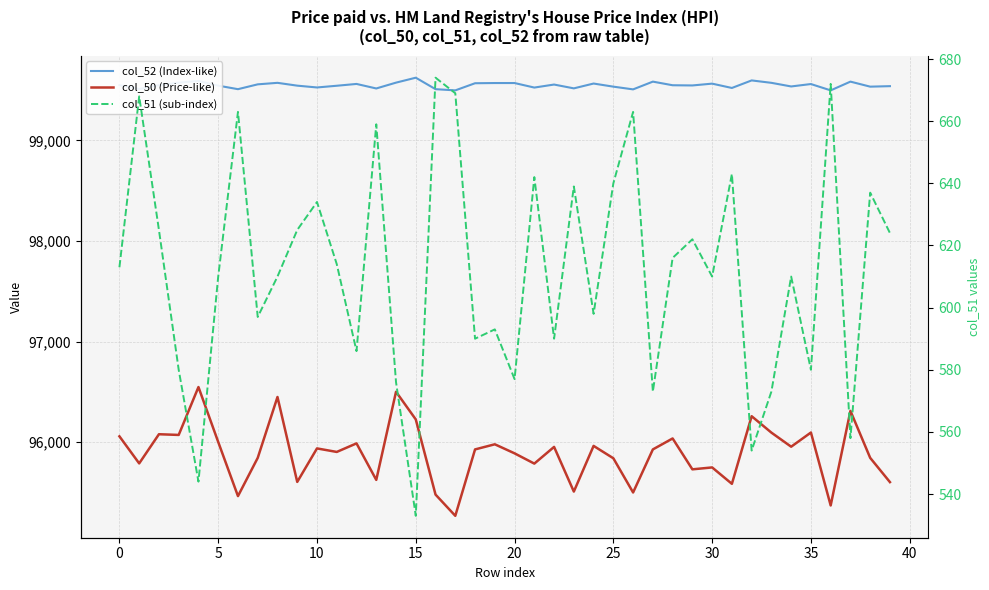

Between 25 and 18, which is larger?

18